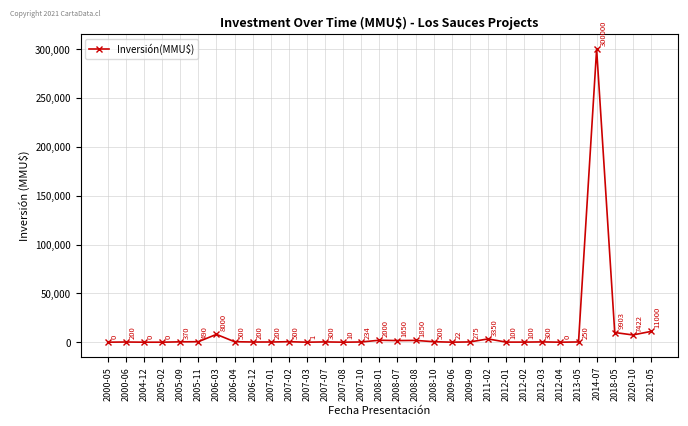

What is the difference between the values at 2008-07 and 2006-12?

1450